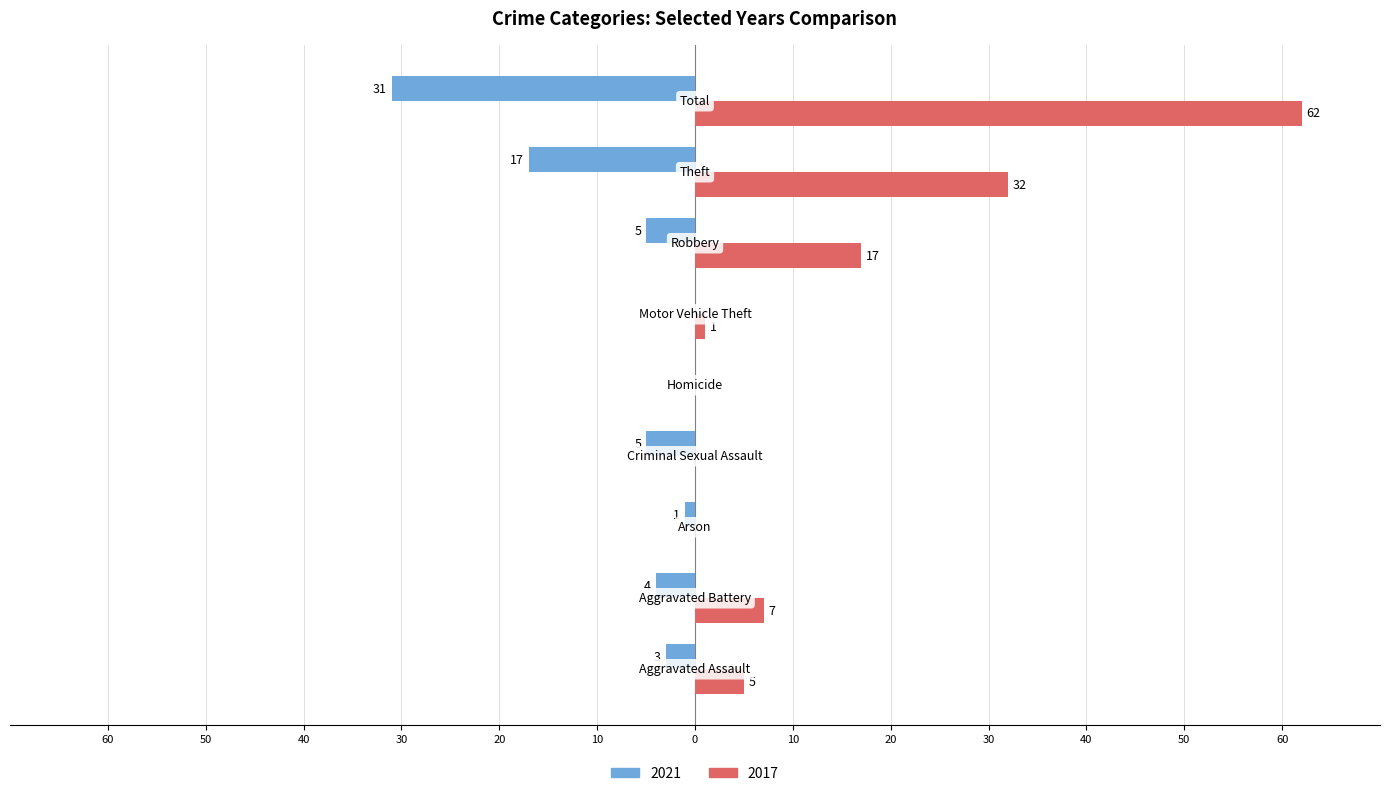

What are all the series names shown in the legend?

2021, 2017